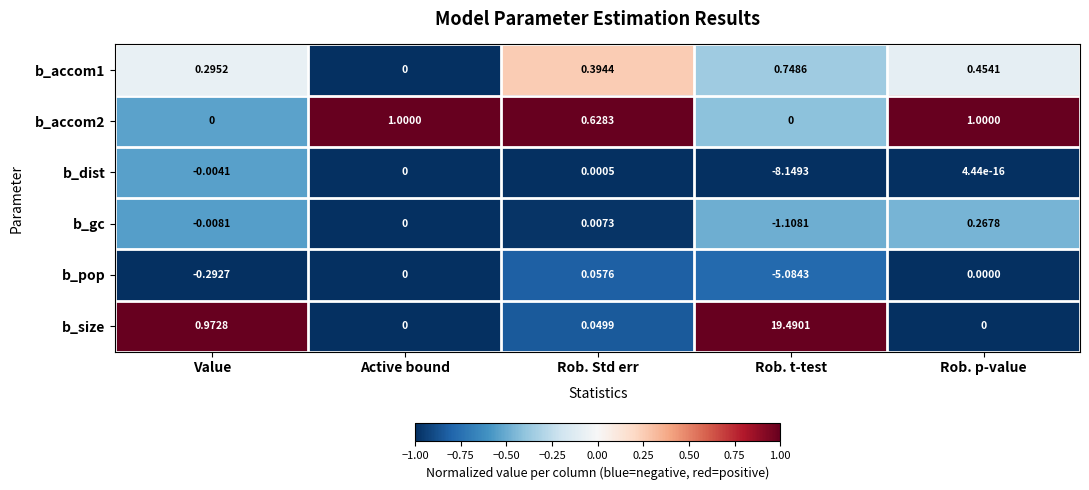

Rank the series at Rob. Std err from lowest to highest value.

b_dist, b_gc, b_size, b_pop, b_accom1, b_accom2